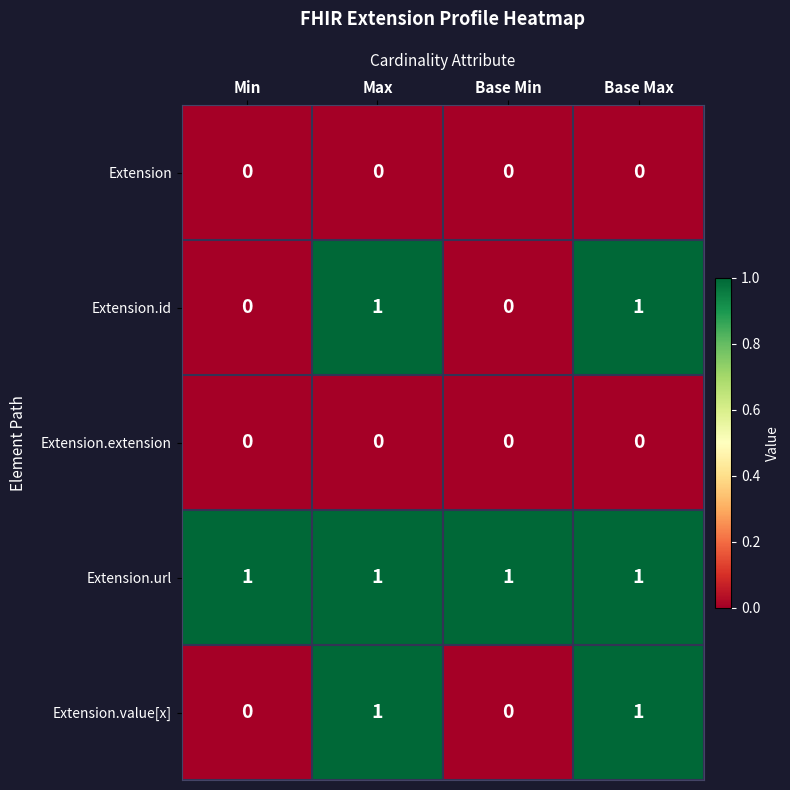

What is the total value across all series at Base Min?

1